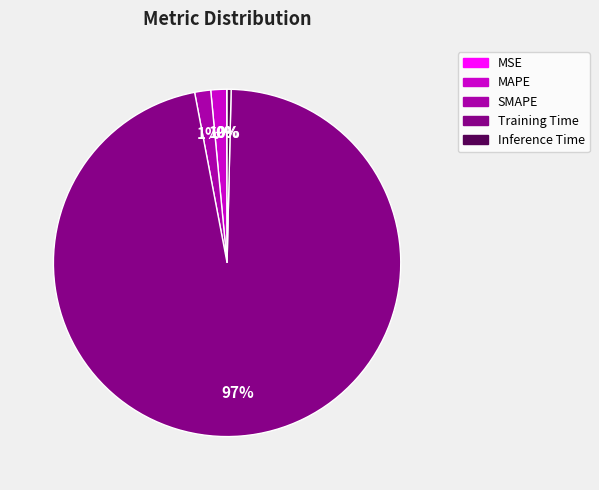

Which category accounts for the majority?

Training Time